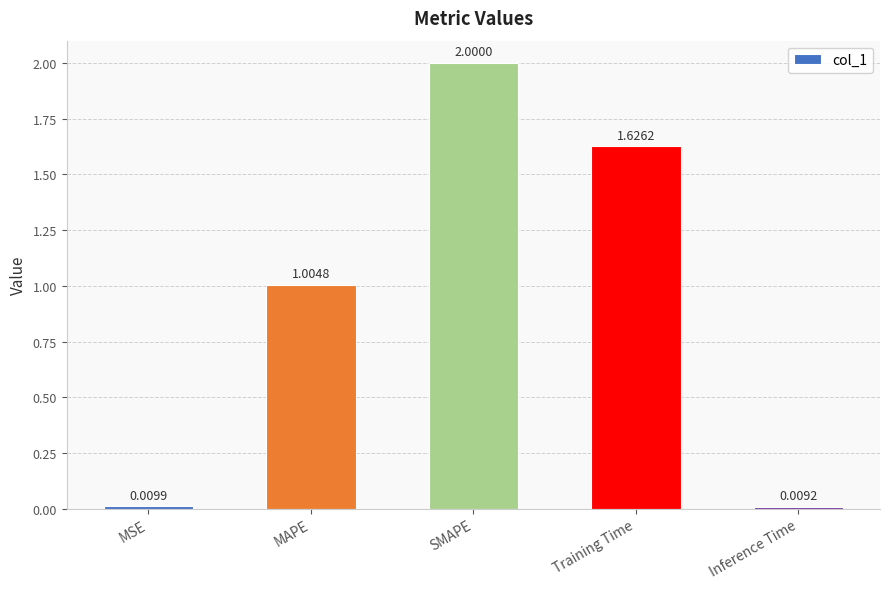

What is the value of the 2nd bar from the left?

1.0